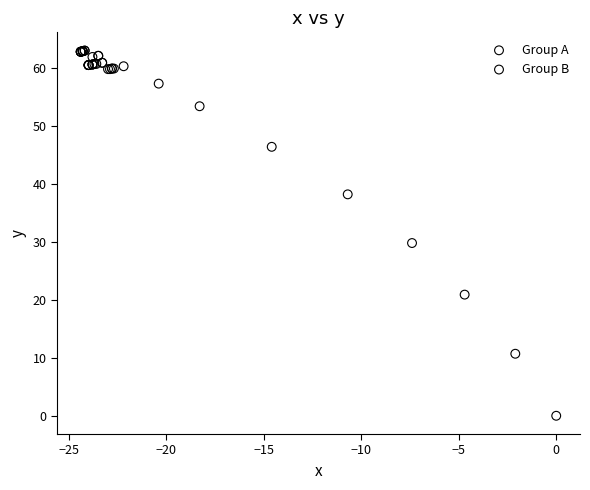

Which series has the widest spread of Y values?

Group A